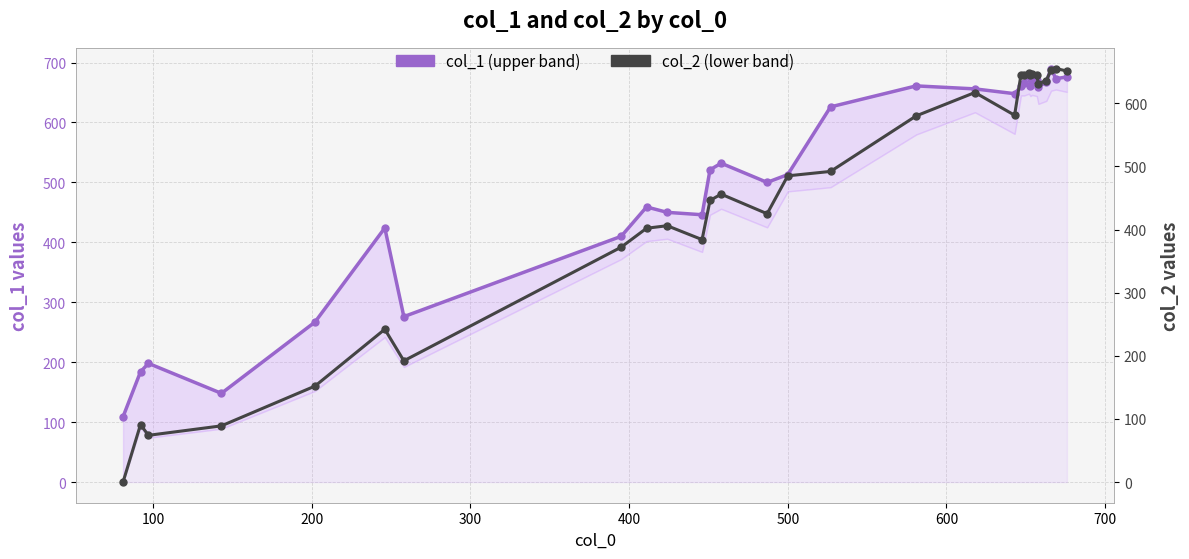

How many lines are shown in the chart?

2